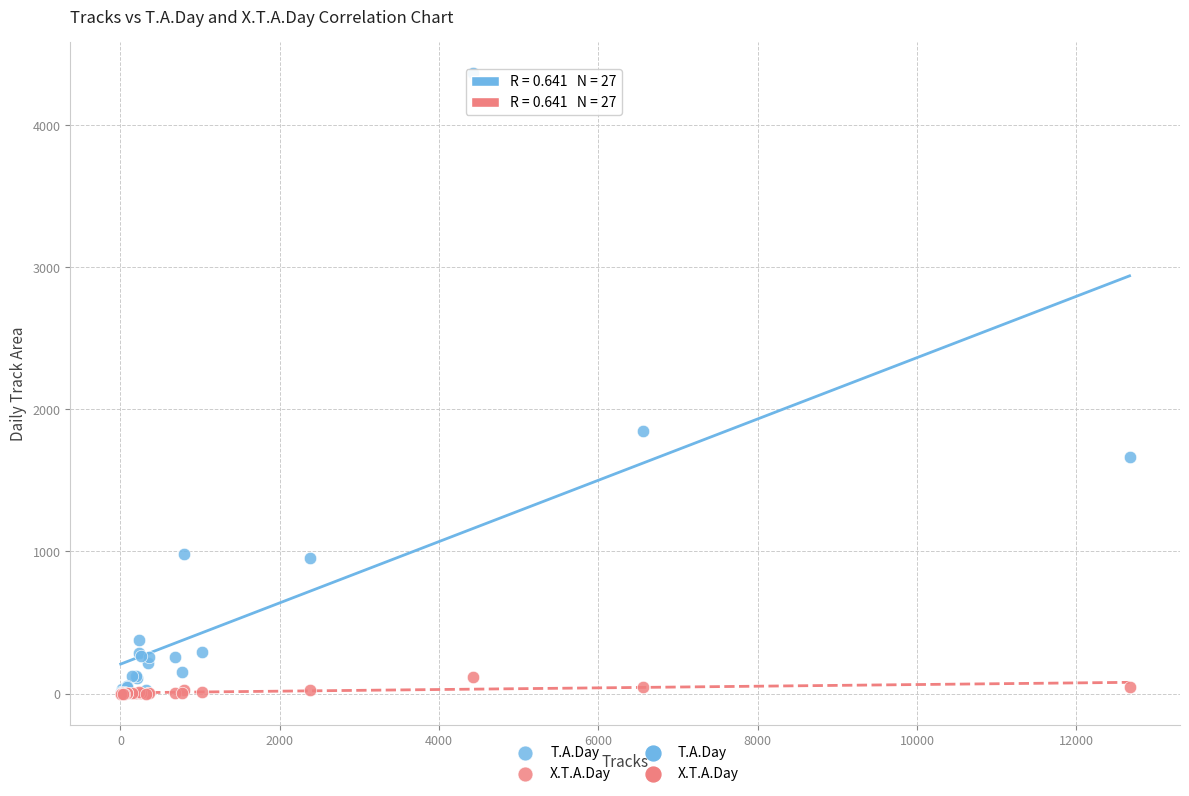

In the T.A.Day series, what Y value is closest to 2184?

1849.5